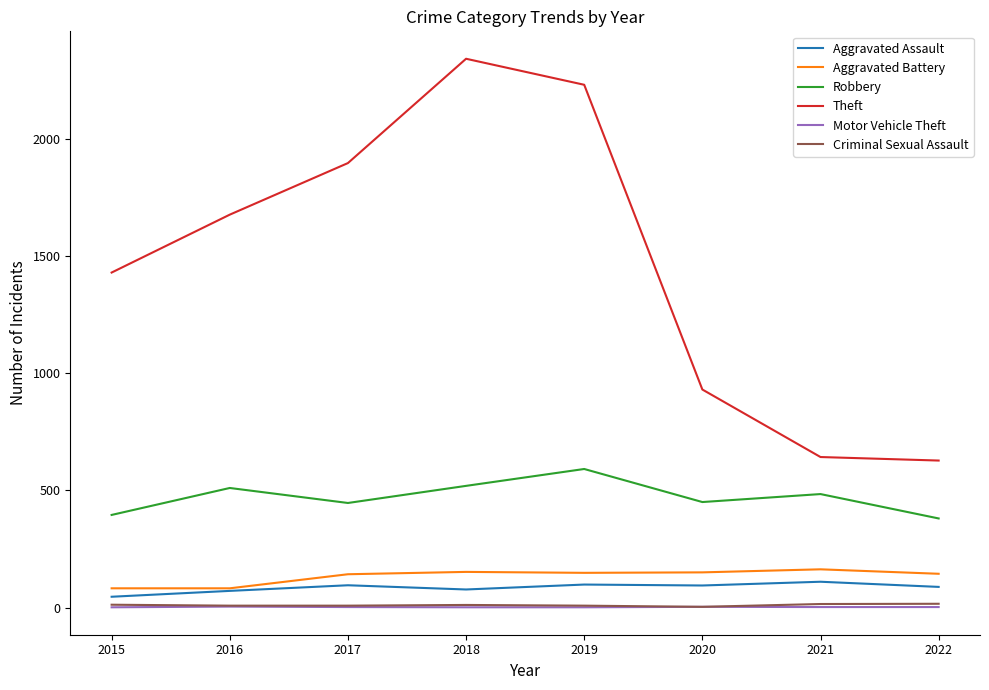

Which series has the largest total across all categories?

Theft